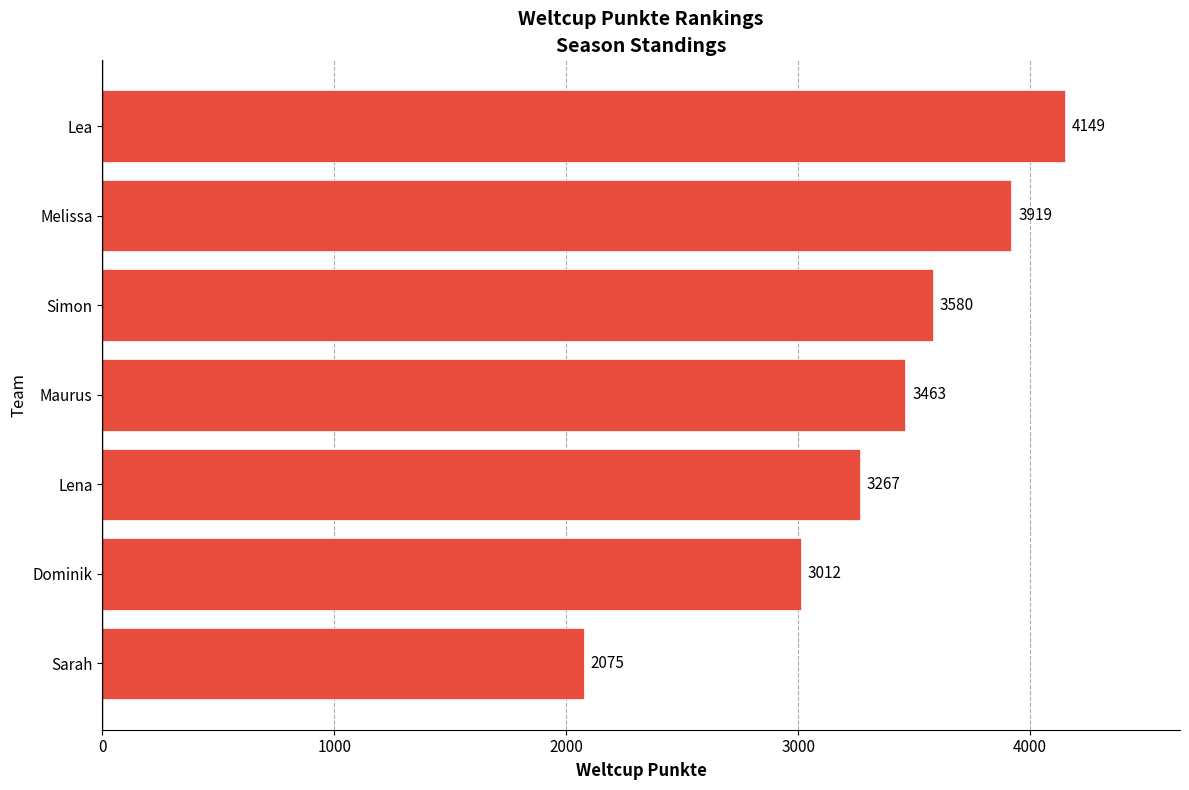

What is the difference between the maximum and minimum values?

2074